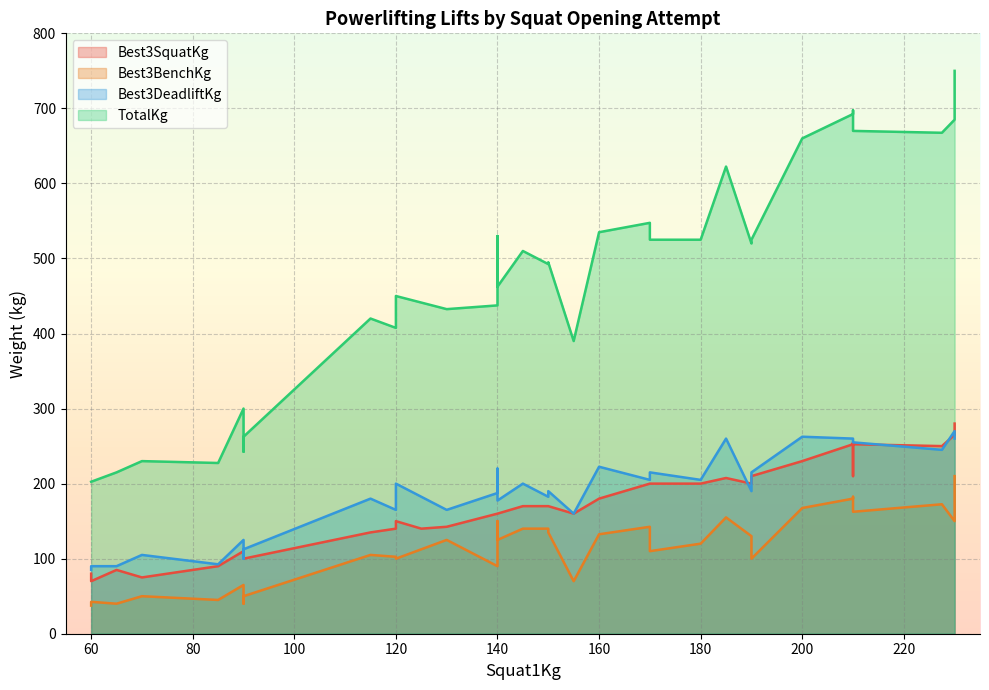

True or false: Best3BenchKg and TotalKg cross at least once.

False